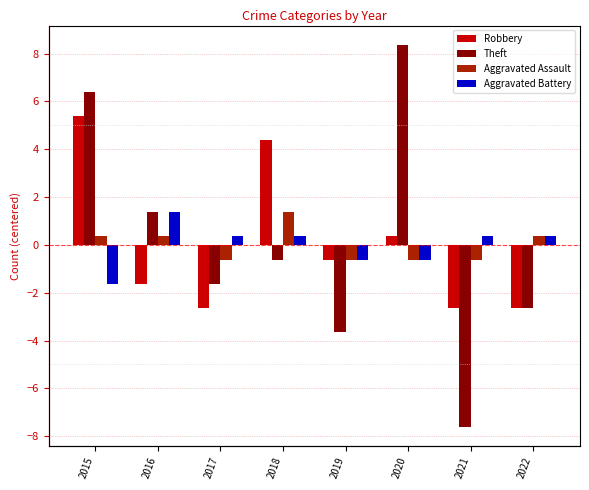

Between 2015 and 2020, which series saw the biggest shift?

Robbery